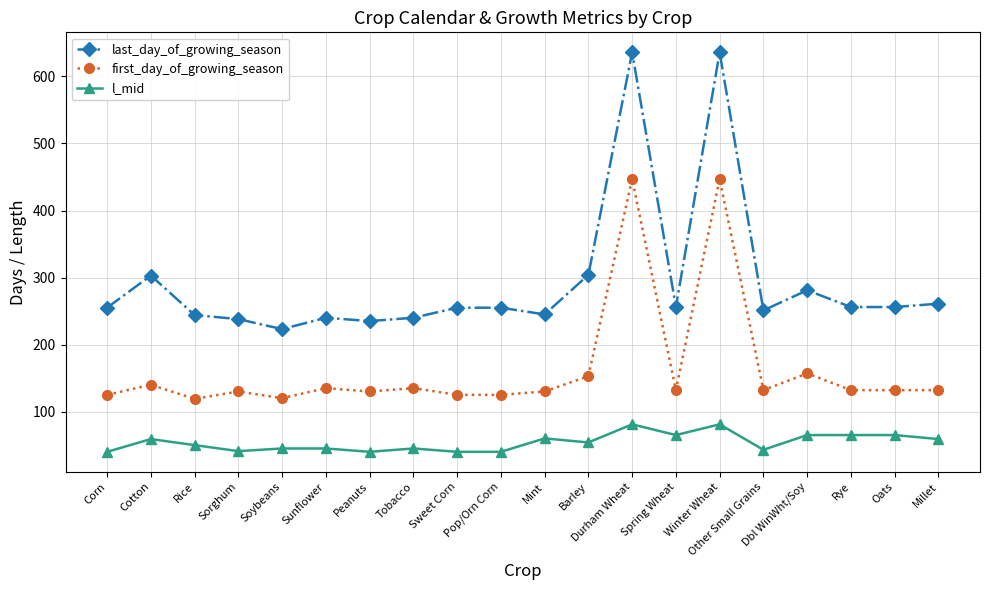

Is this an area chart (filled region under the line)?

No